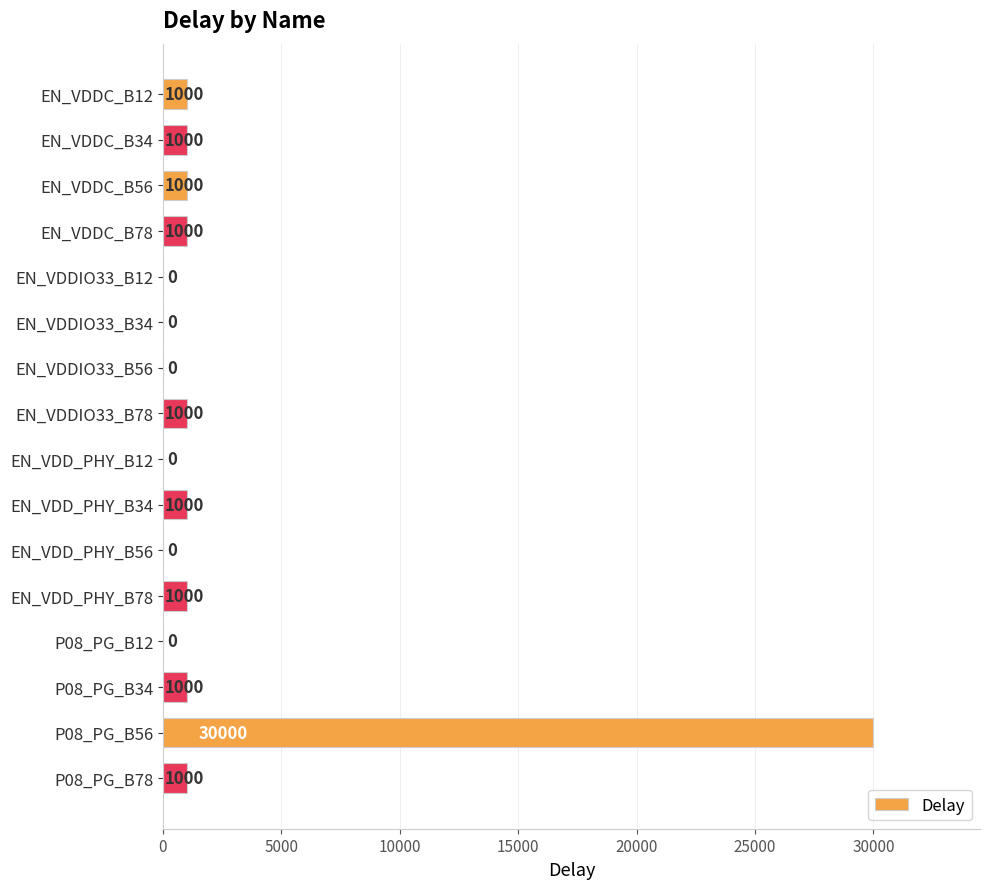

Are the bars horizontal?

Yes